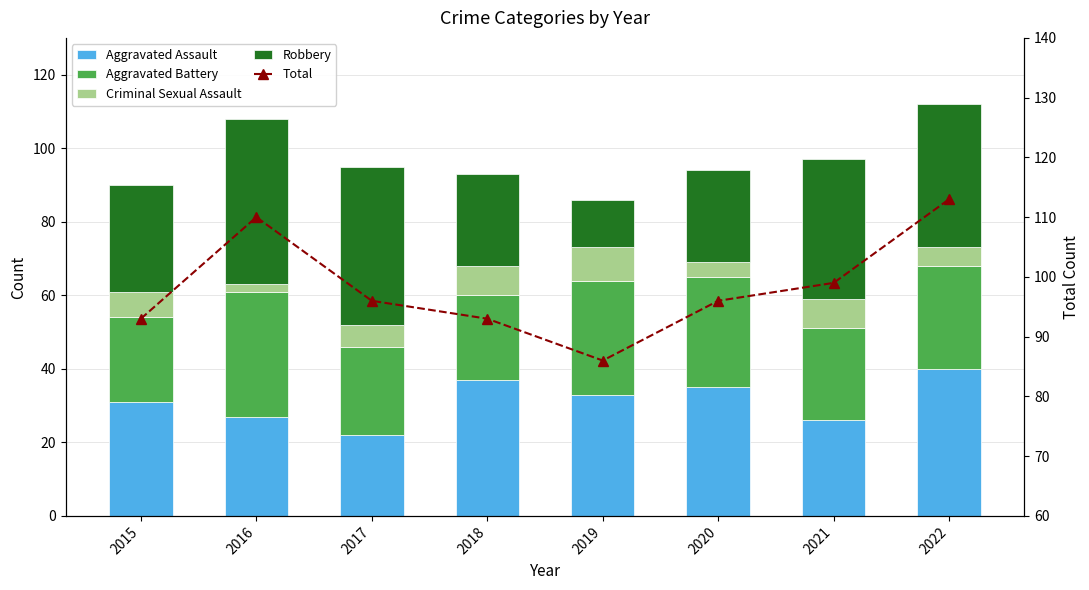

Which has a higher value, 2015 or 2020?

2020